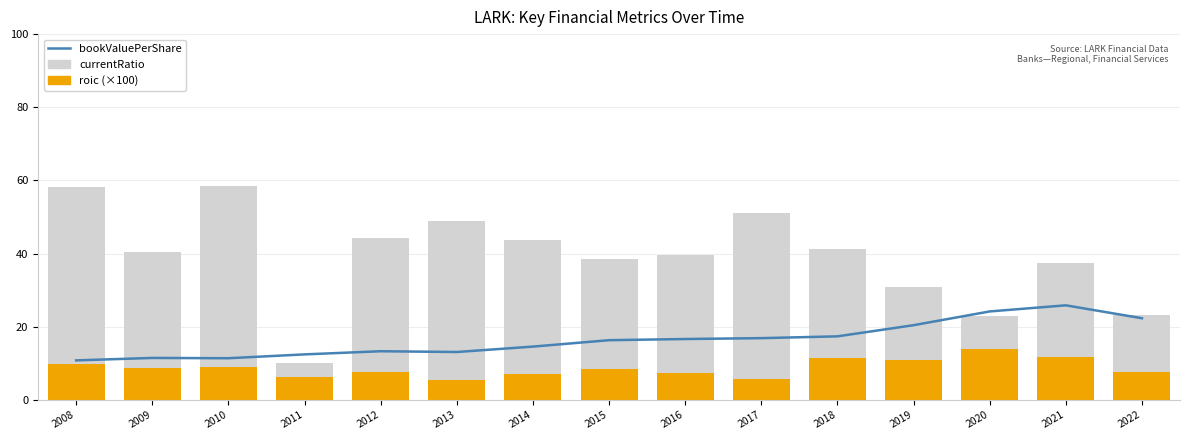

True or false: currentRatio has a value of 44.2 at 2012.

True